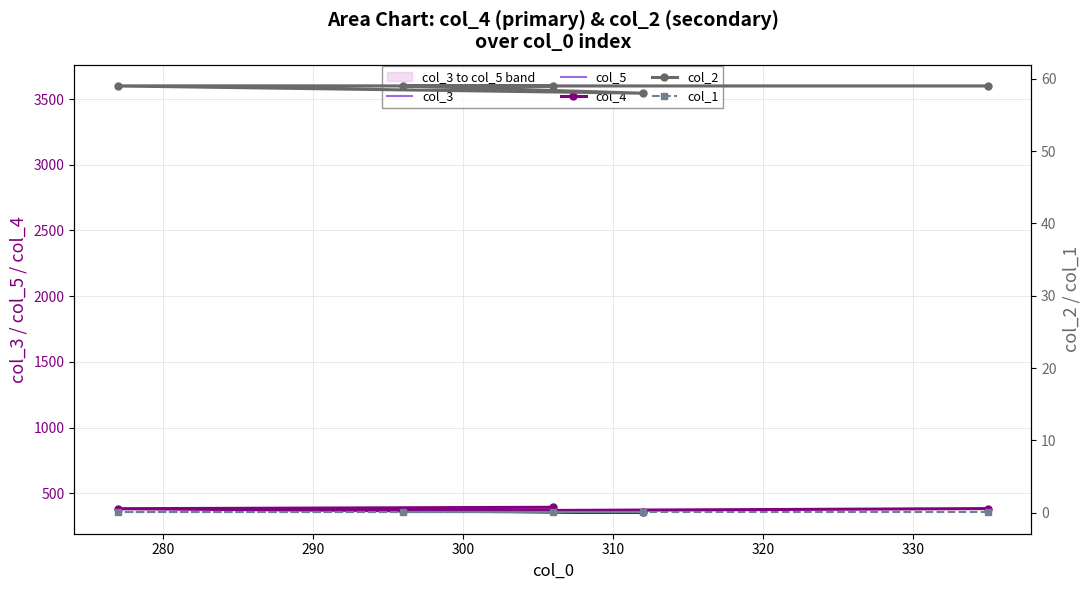

Is the value of col_1 at 310 greater than the value of col_2 at 310?

No